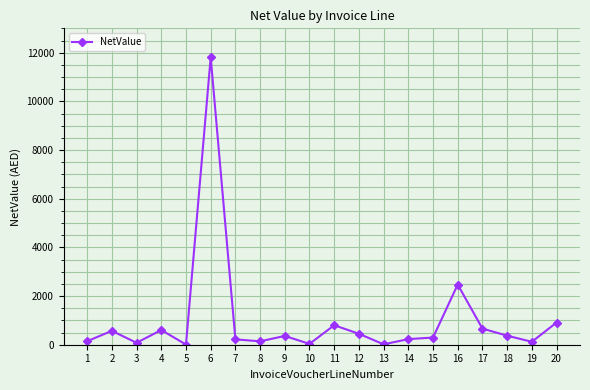

What is the maximum value shown in the chart?

11810.0